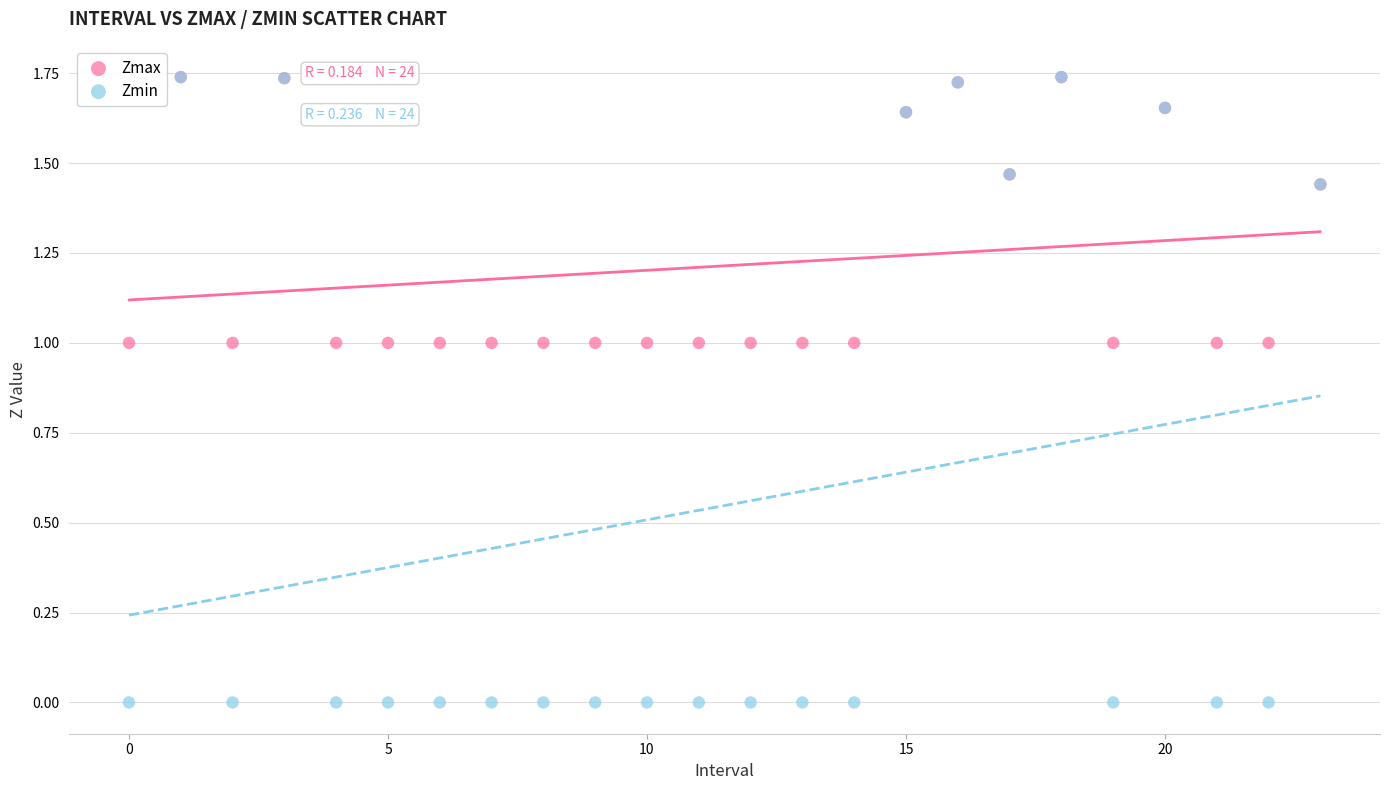

What are all the series names shown in the legend?

Zmax, Zmin